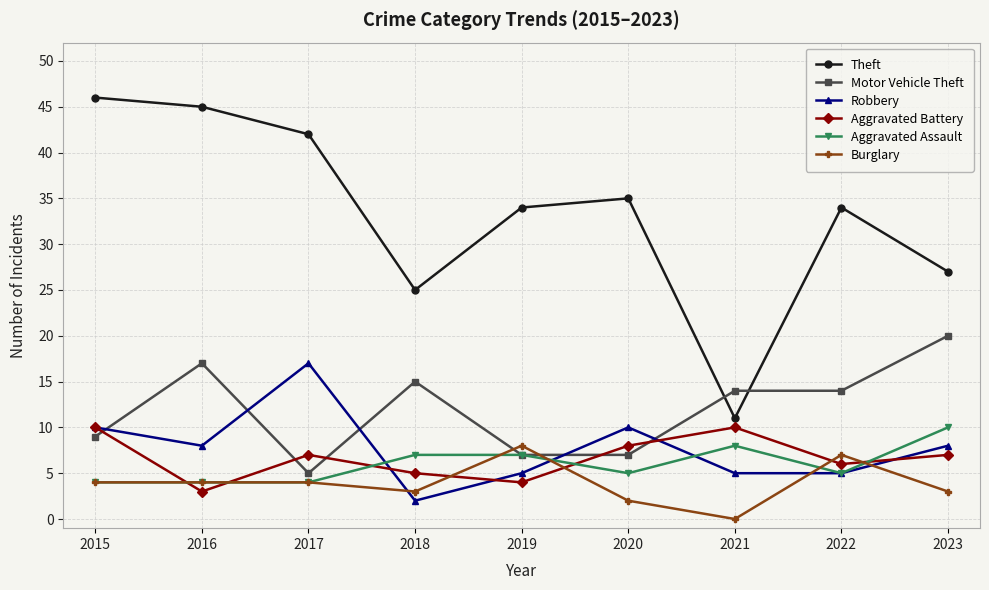

How many times do Motor Vehicle Theft and Aggravated Battery cross each other?

5